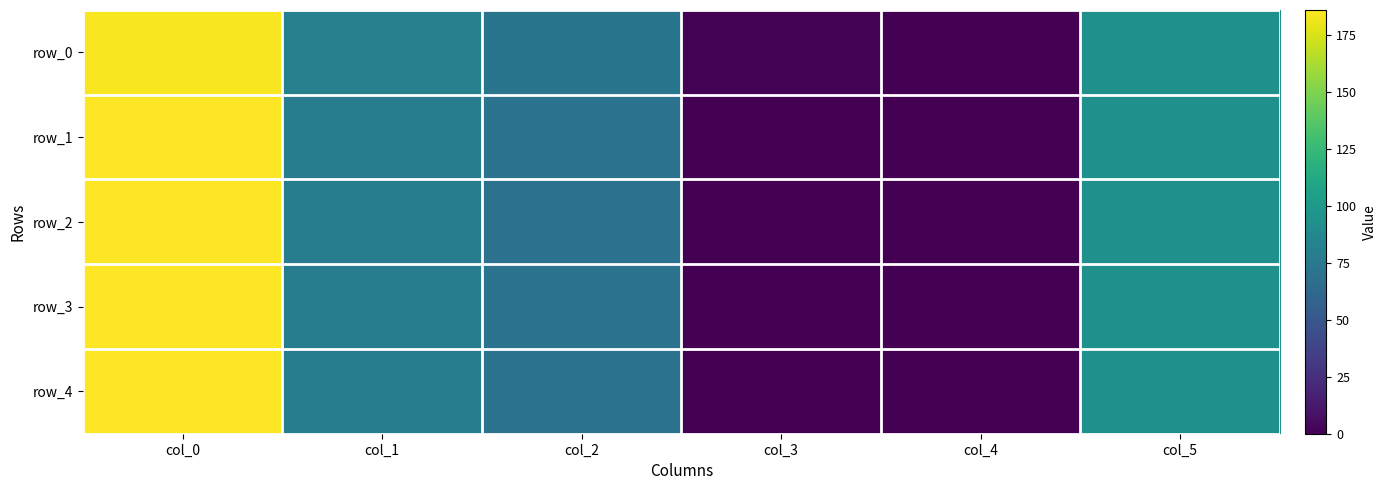

True or false: row_3 has a value of 0.1 at col_3.

False